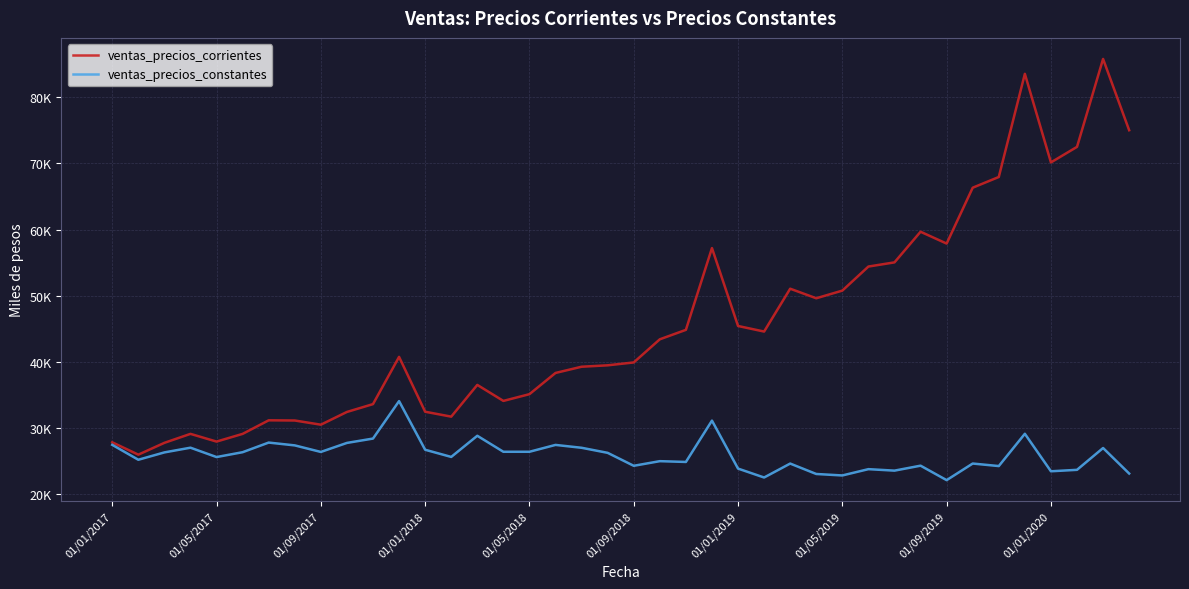

Does the chart have visible grid lines?

Yes